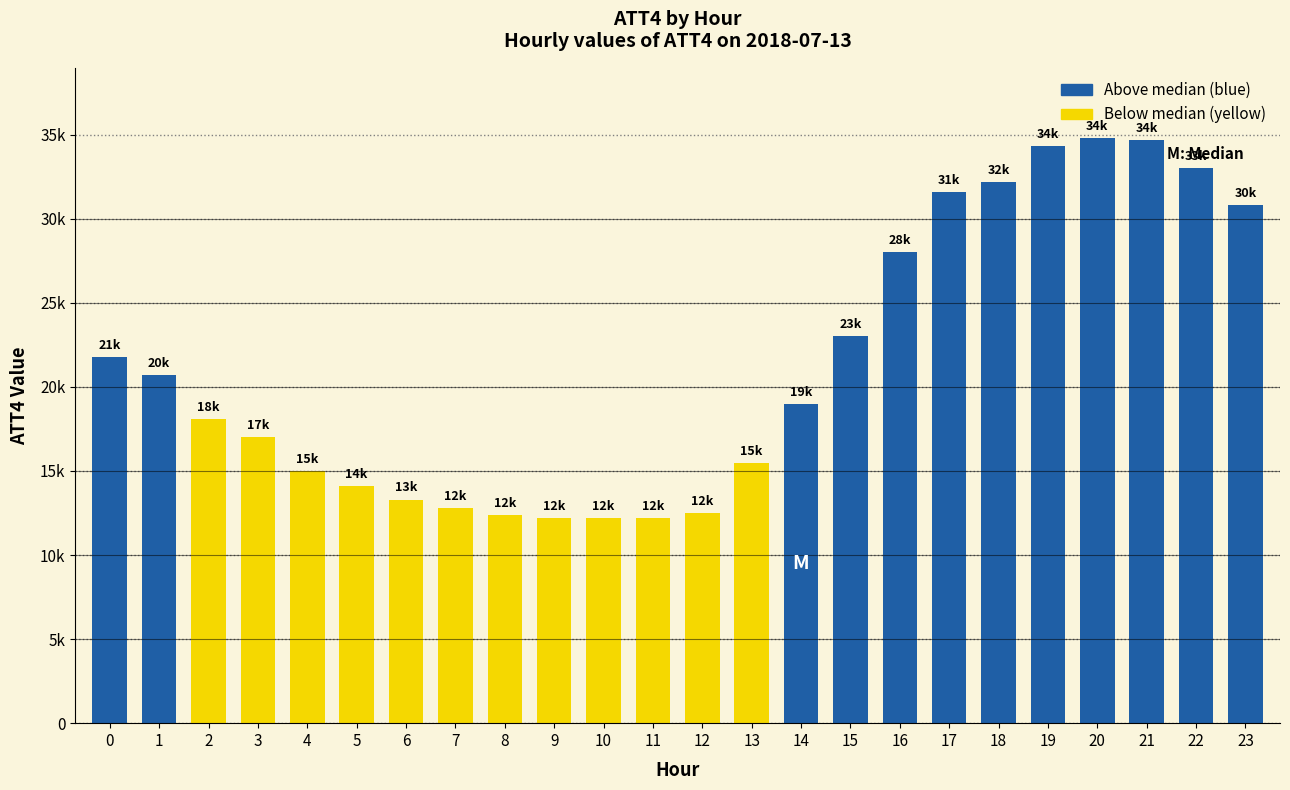

Does the chart contain any negative values?

No